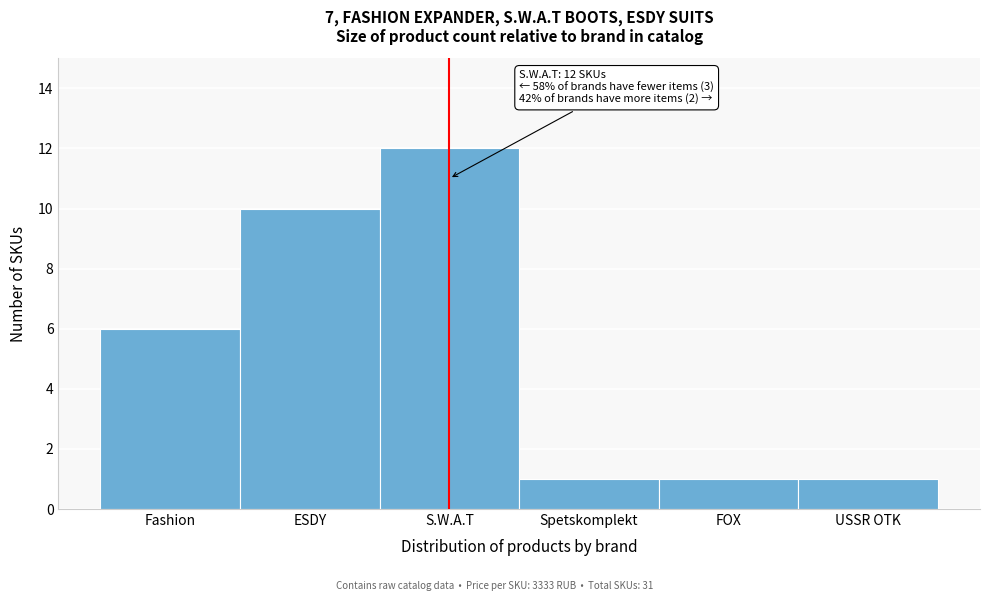

Reading left to right, transcribe all the data shown in this chart.

6	10	12	1	1	1